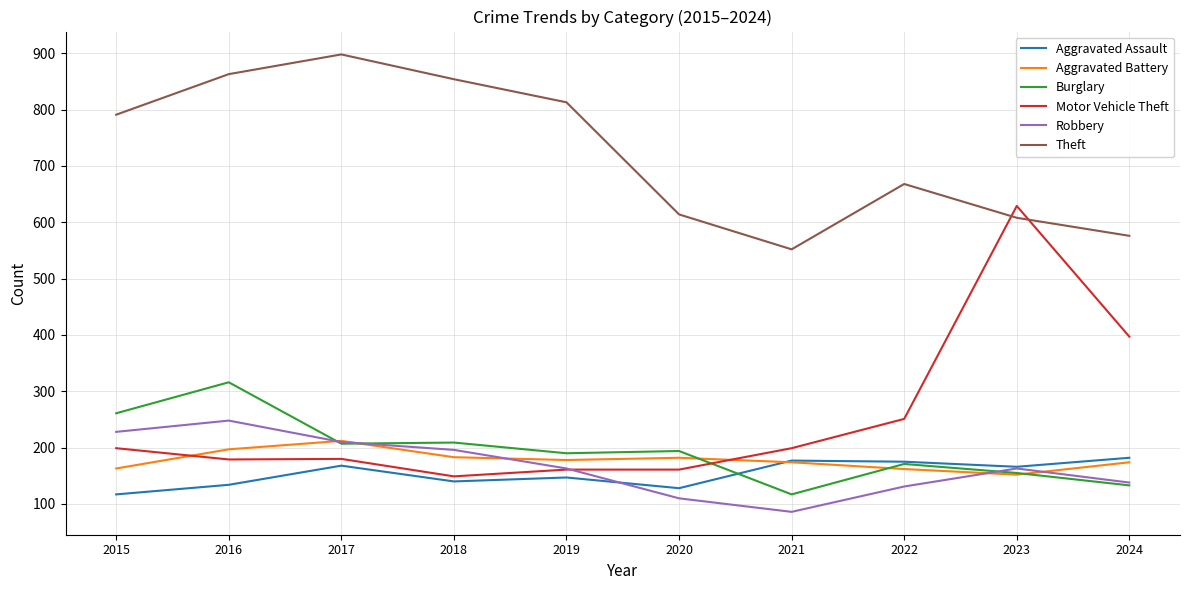

True or false: Motor Vehicle Theft has a value of 106 at 2021.

False